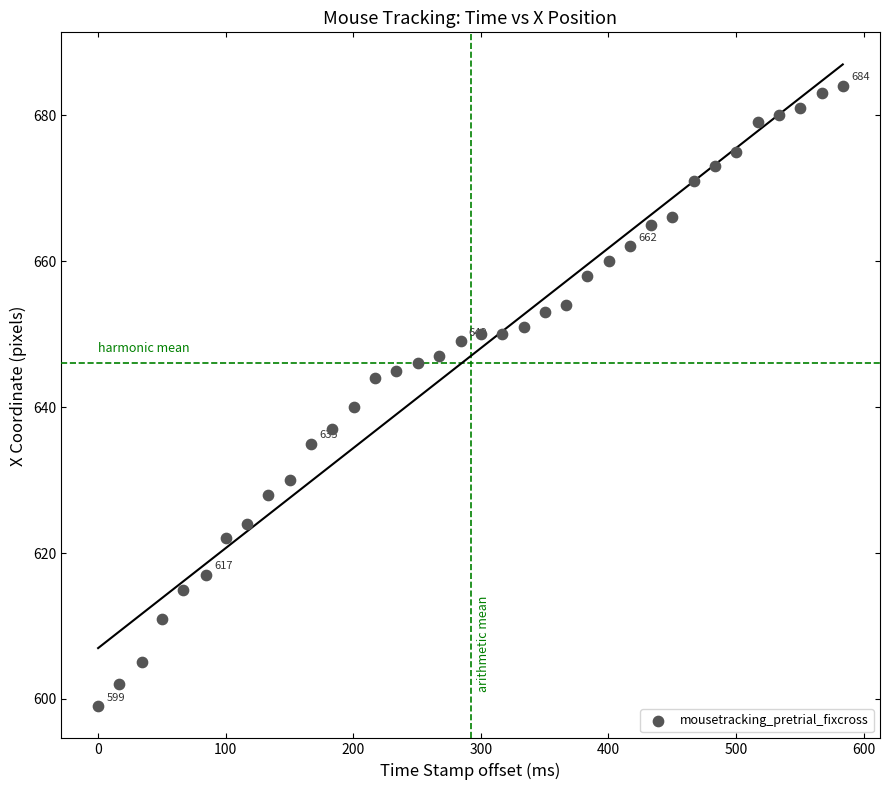

What Y value in the scatter plot is closest to 641?

640